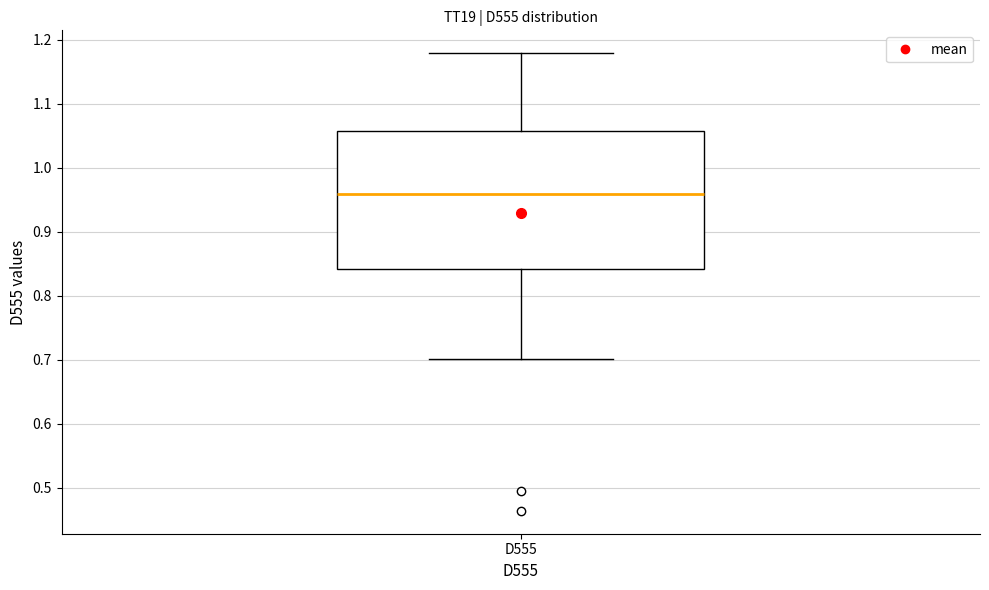

Where is the upper edge of the box for D555 on the y-axis? The values are not printed on the chart, so give them approximately, as read against the axis.

1.06